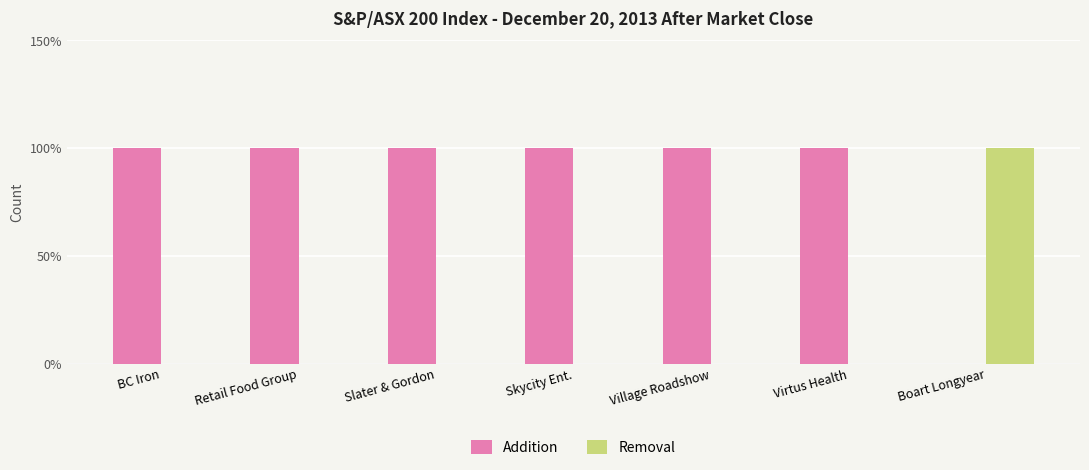

What is the label of the 6th bar from the right?

Retail Food Group